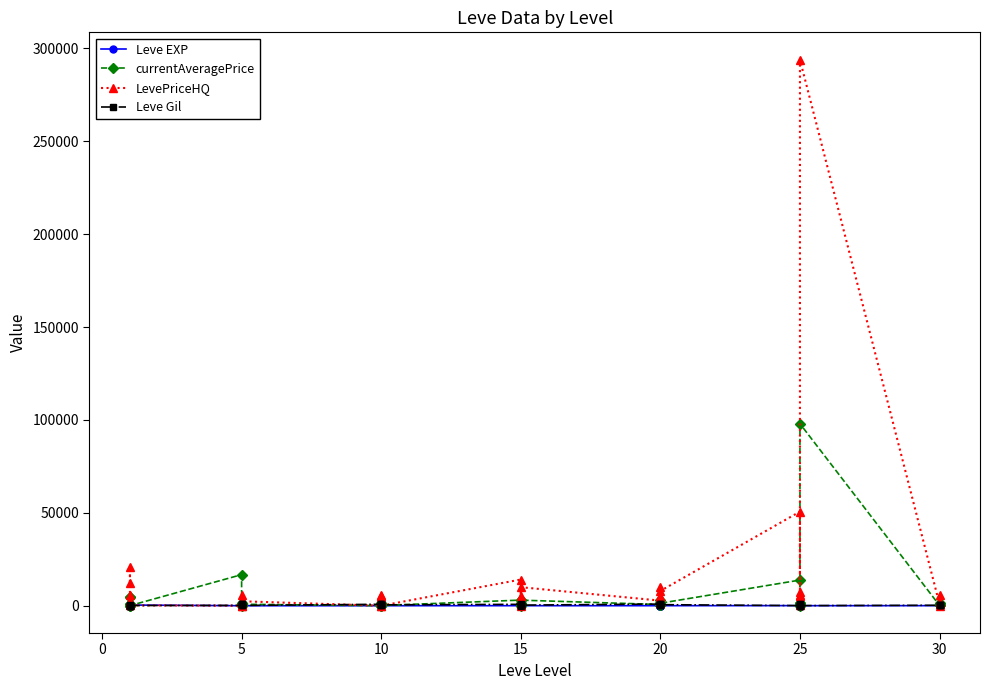

Between 10 and 25, which is larger?

25